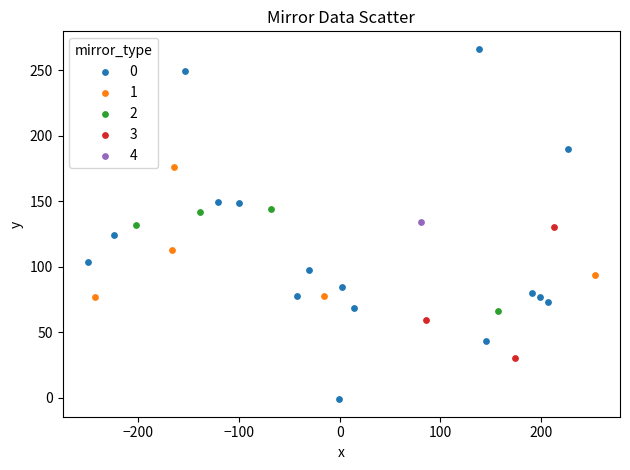

What are all the series names shown in the legend?

0, 1, 2, 3, 4